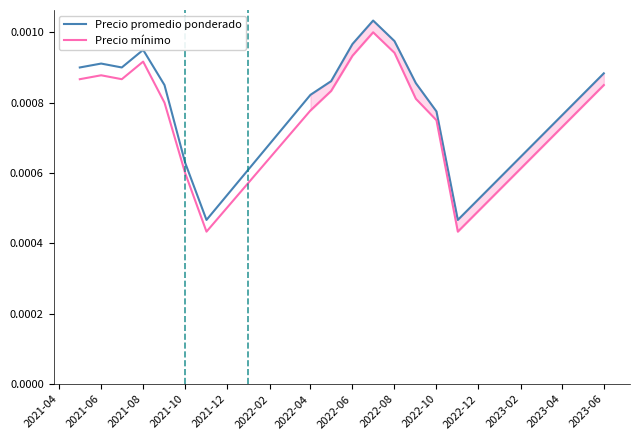

True or false: Precio mínimo and Precio promedio ponderado cross at least once.

False